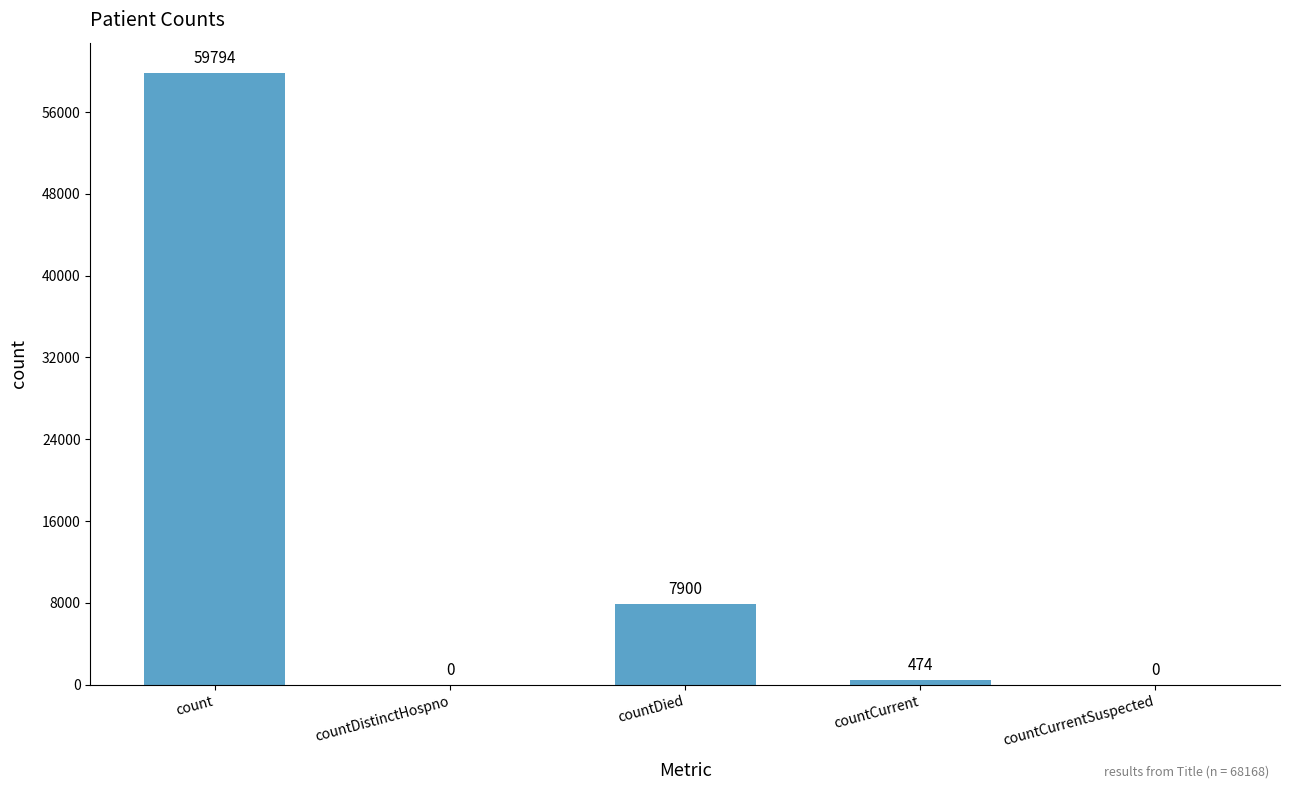

What is the greatest value displayed?

59794